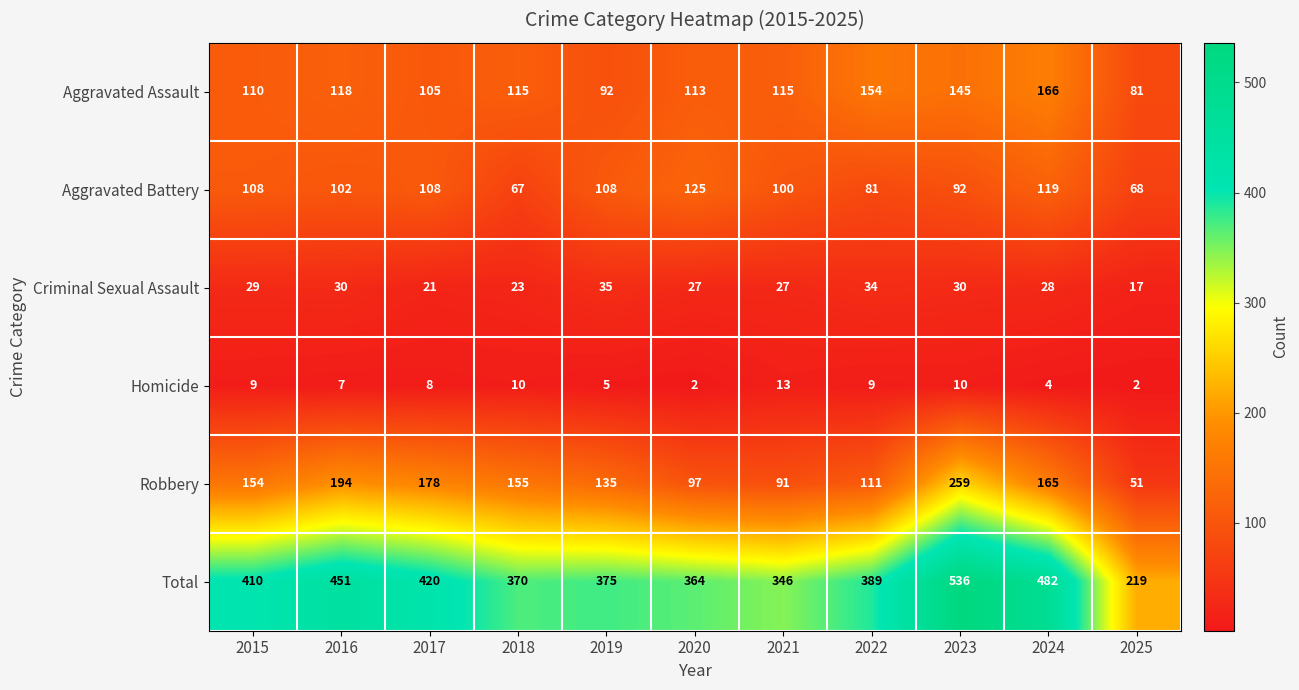

Which series has the widest spread of values?

Total